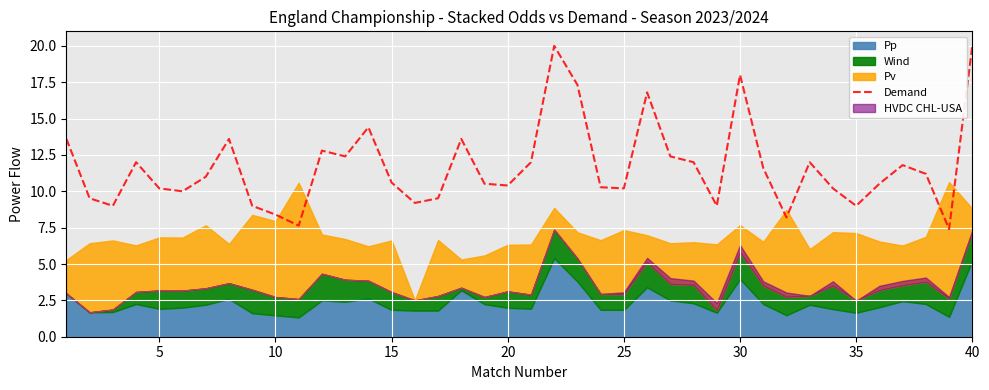

What is the highest value of the Demand series?

20.0